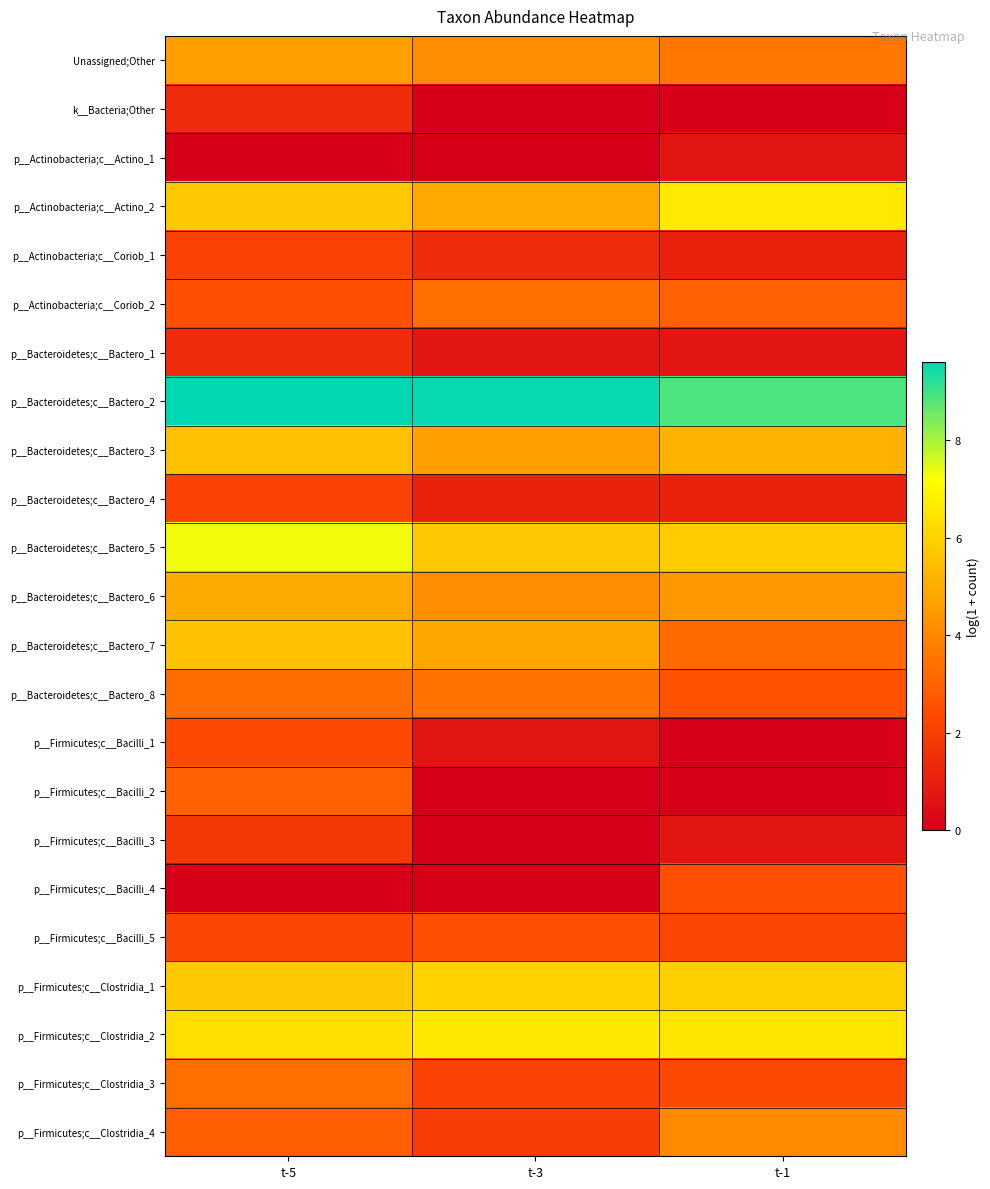

At which category is the sum across all series the highest?

t-5